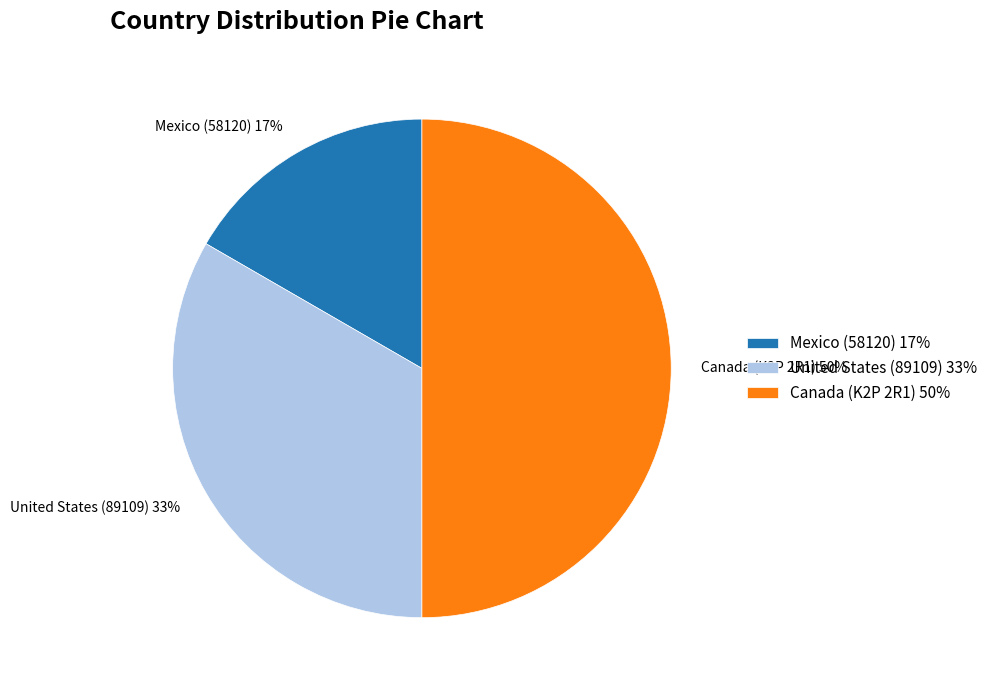

Combined, do Mexico (58120) 17% and Canada (K2P 2R1) 50% account for over 50%?

Yes